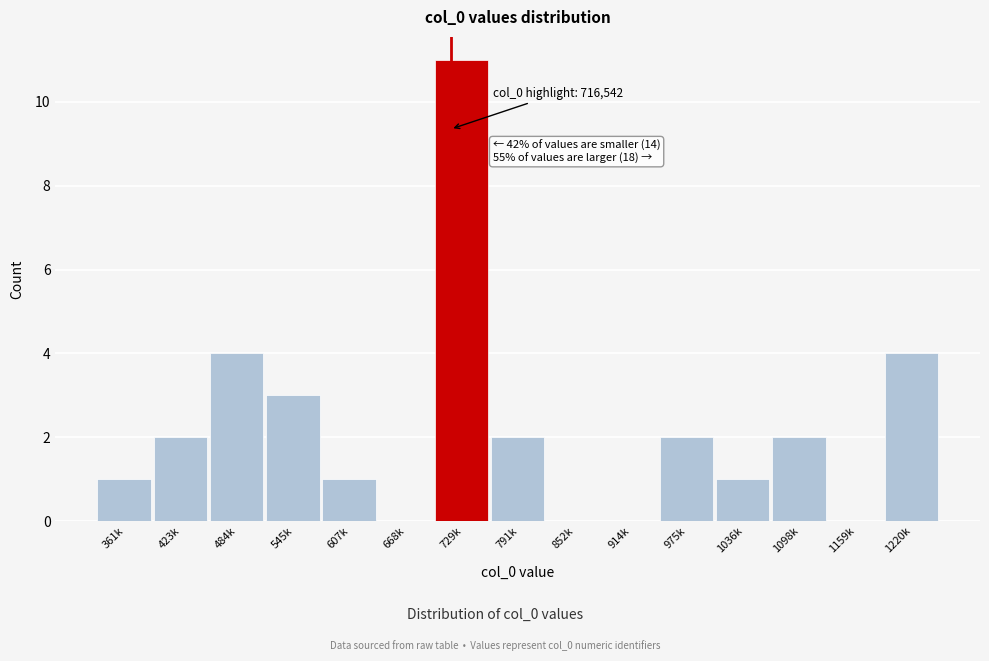

Reading left to right, extract all data points from this chart.

361k=1	423k=2	484k=4	545k=3	607k=1	668k=0	729k=11	791k=2	852k=0	914k=0	975k=2	1036k=1	1098k=2	1159k=0	1220k=4